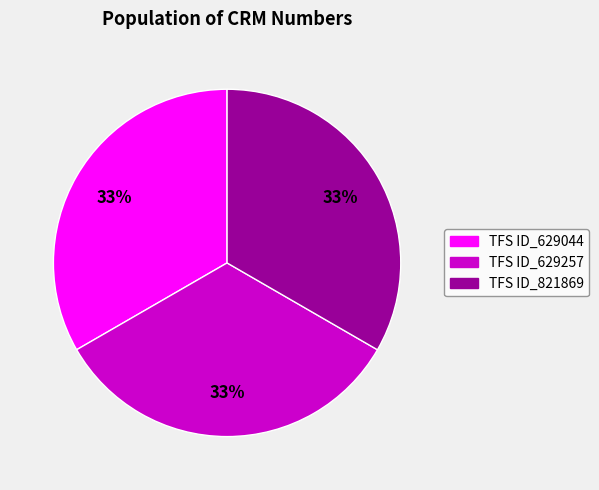

Does TFS ID_821869 account for over 50% of the chart?

No